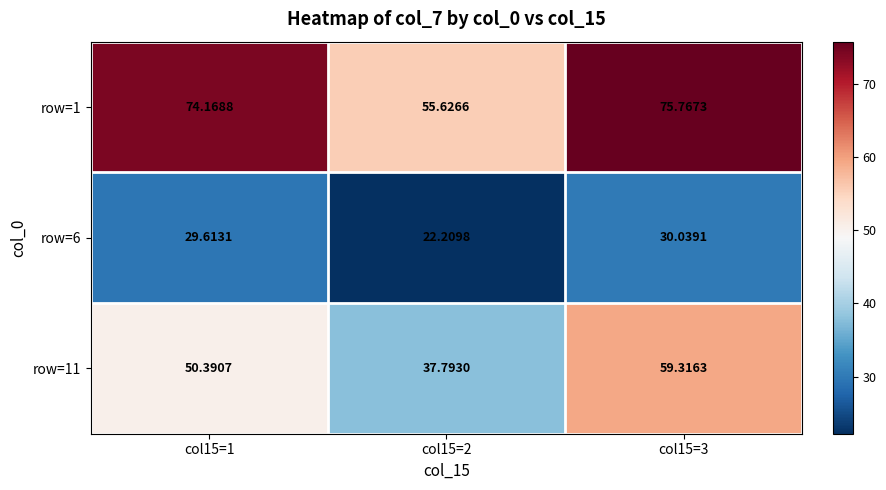

Is the value of row=6 at col15=3 greater than the value of row=1 at col15=2?

No